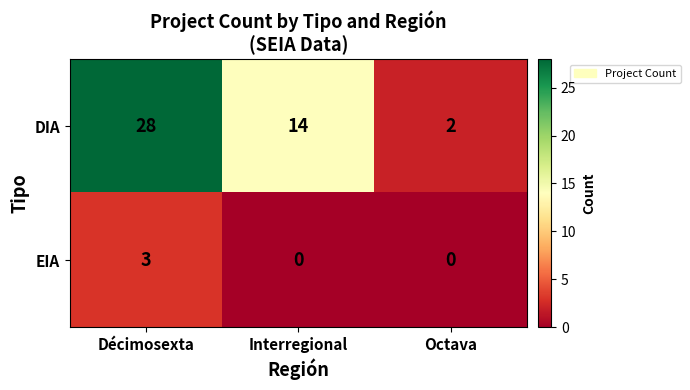

List the series in order of their peak value, highest first.

DIA, EIA